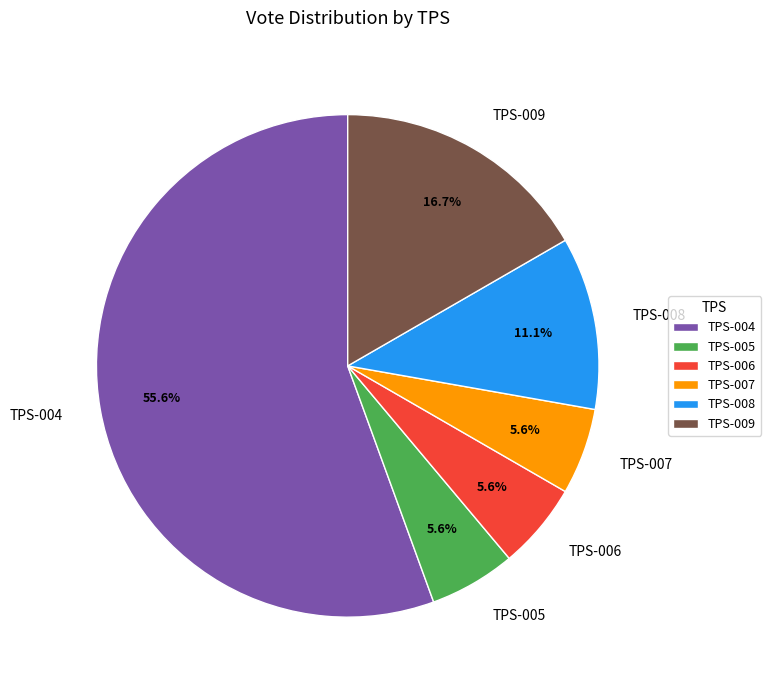

Is the sum of TPS-008 and TPS-007 greater than half?

No